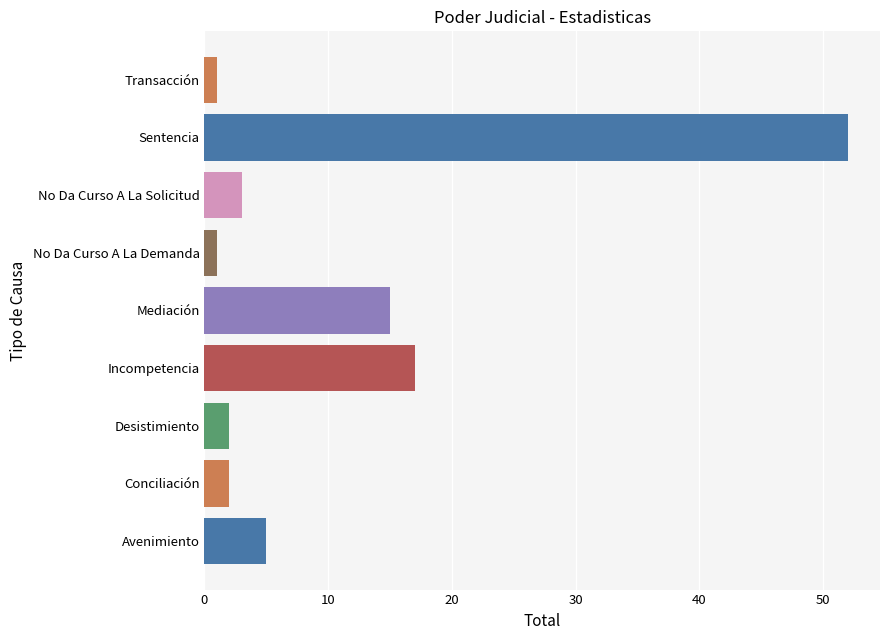

Which has a higher value, Mediación or Incompetencia?

Incompetencia